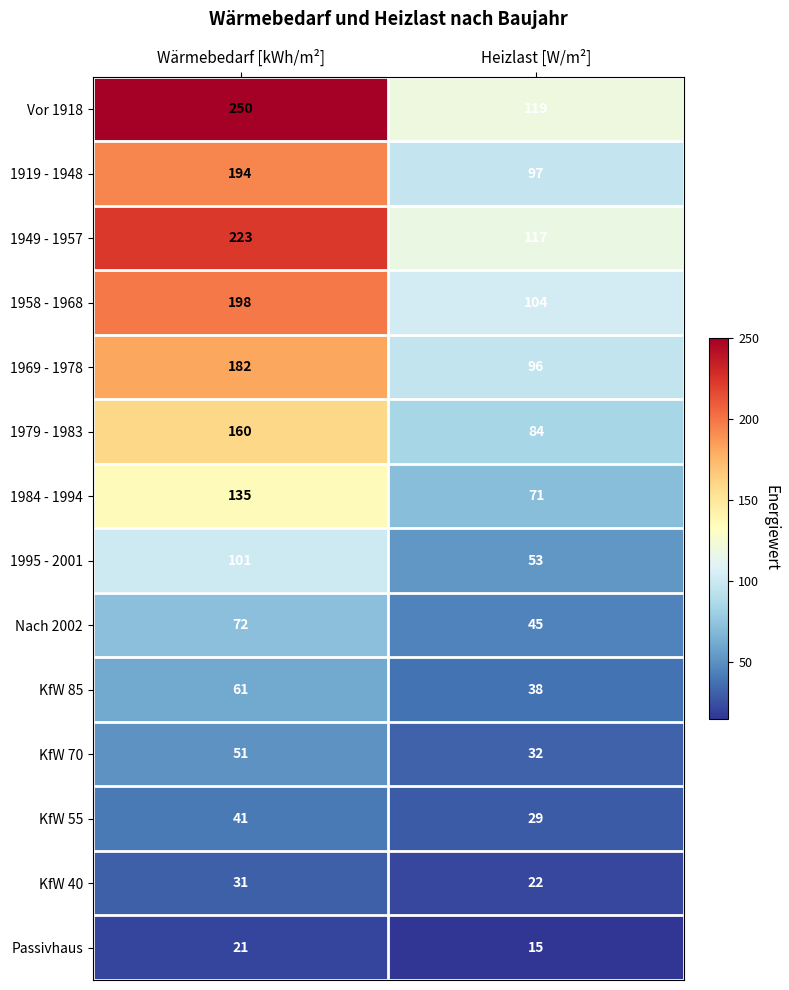

The value of KfW 85 at Wärmebedarf [kWh/m²] is 61. True or false?

True